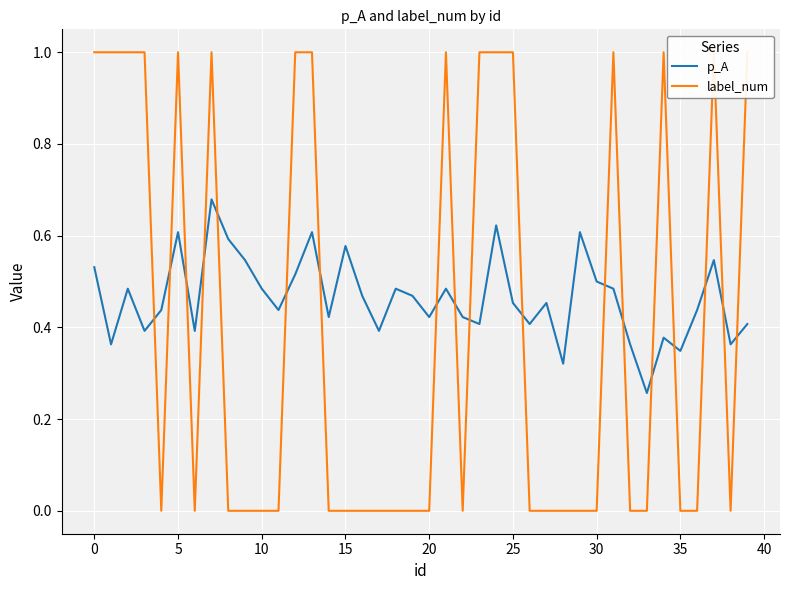

At which label is p_A closest to 0?

33